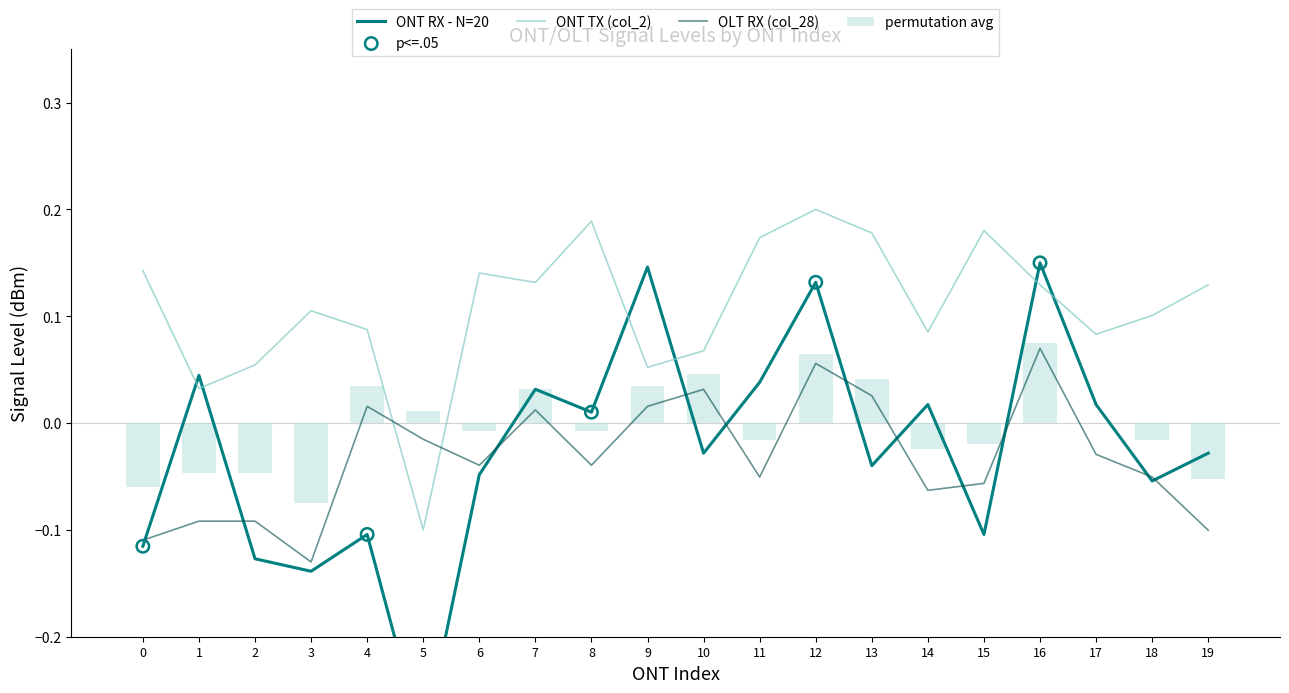

Which series has the largest Y range (max minus min)?

ONT RX (col_26)